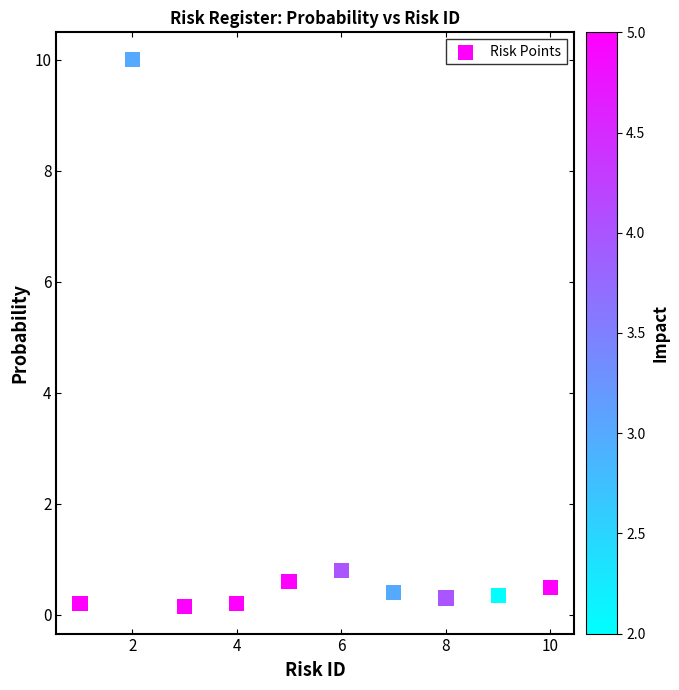

What Y value in the scatter plot is closest to 5?

0.8